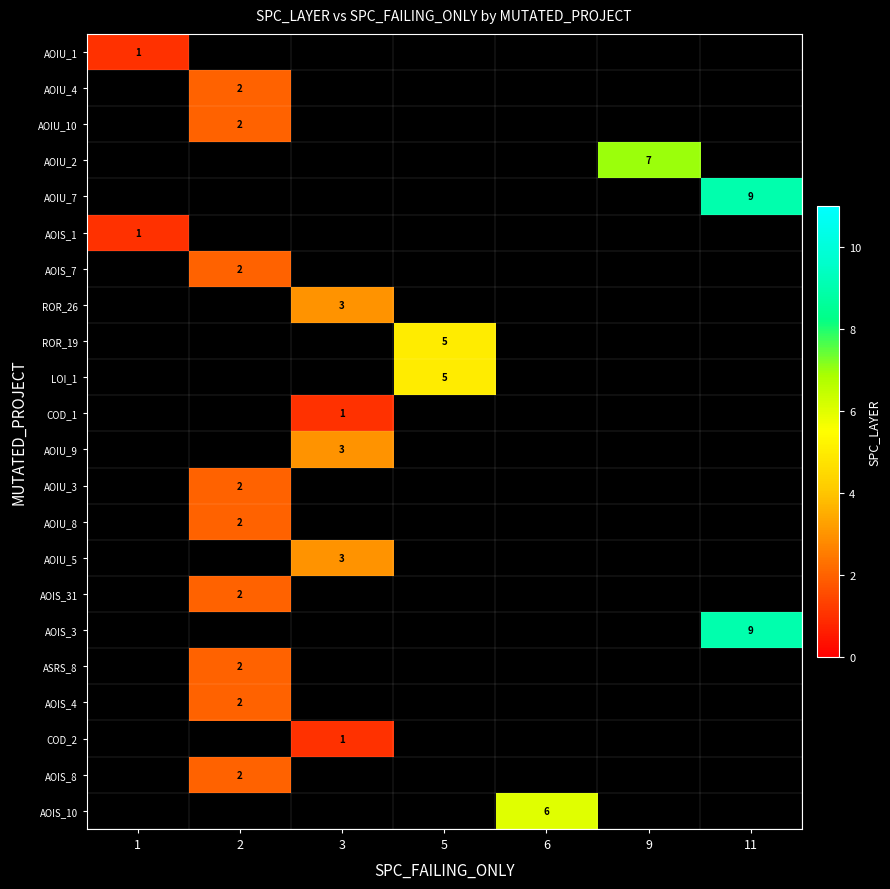

The value of COD_1 at 3 is 1. True or false?

True